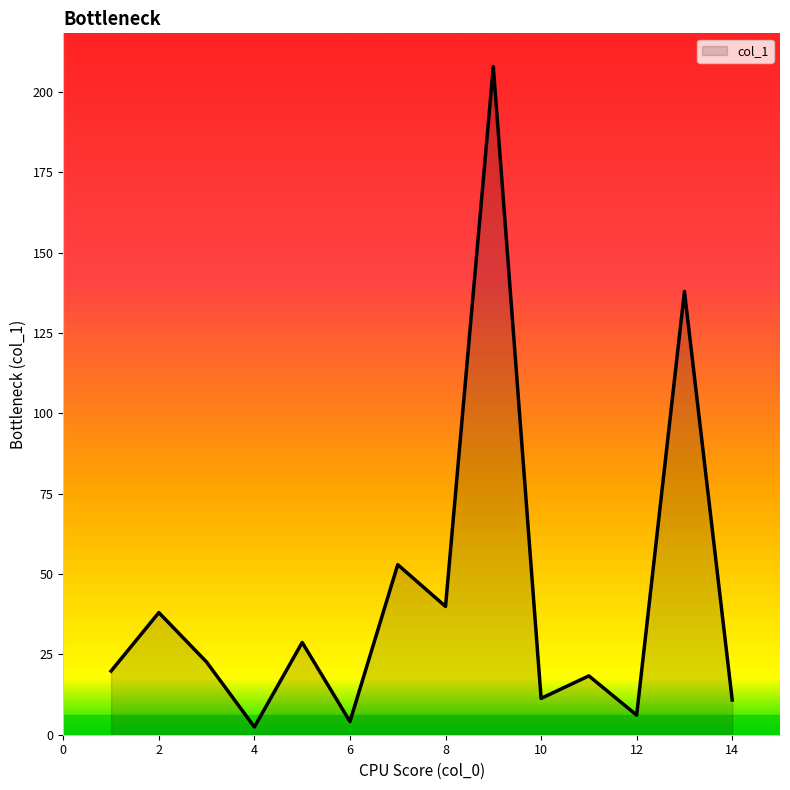

What is the maximum value shown in the chart?

207.8